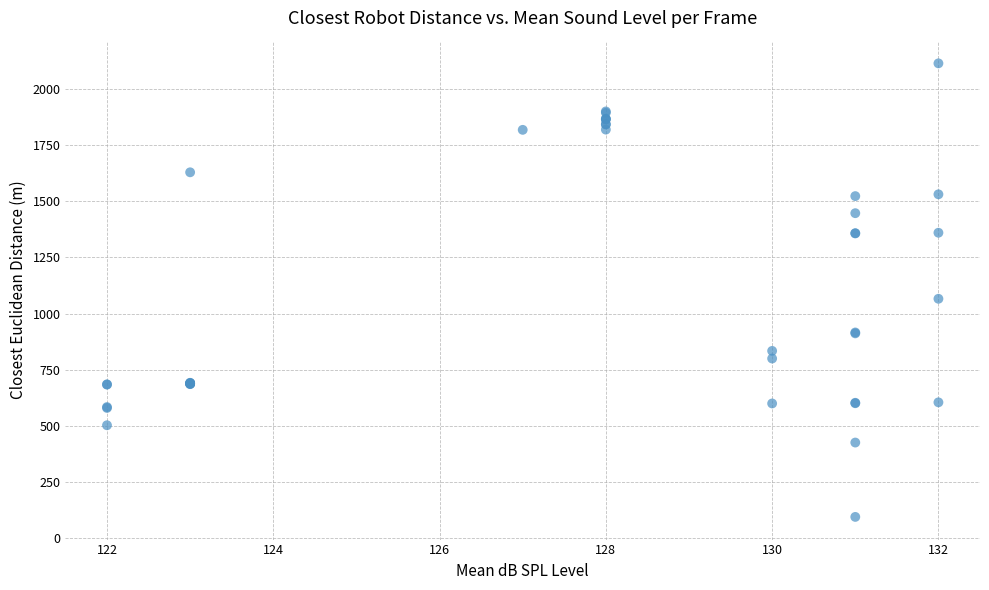

What Y value in the scatter plot is closest to 1104?

1066